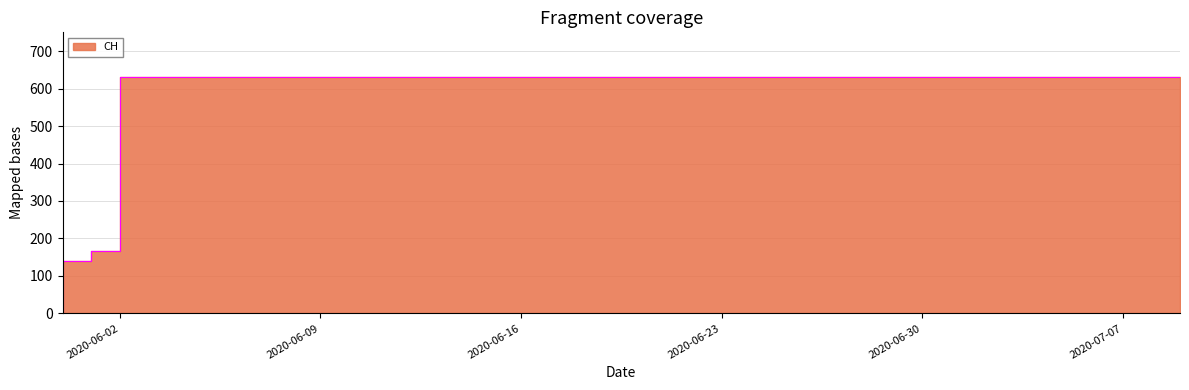

What is the value of the 27th point from the left?

631